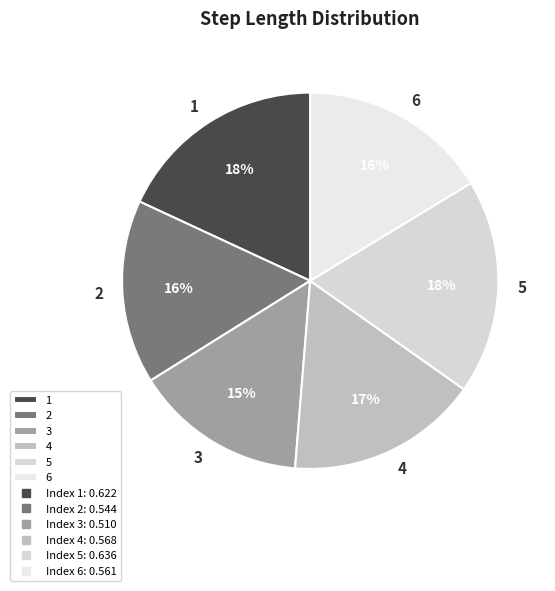

Do 6 and 4 together represent more than half of the pie?

No